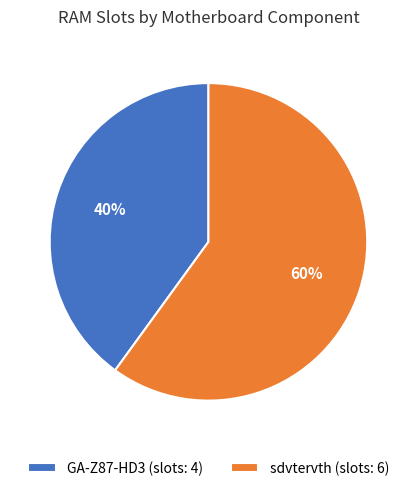

To the nearest percent, what is the combined percentage of sdvtervth and GA-Z87-HD3?

100%